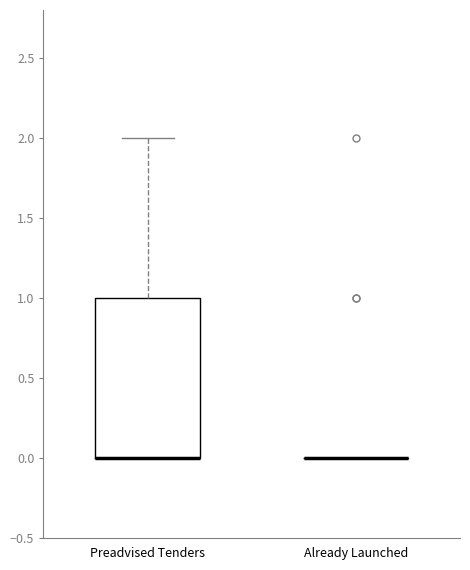

Which box is the tallest, from its lower edge to its upper edge?

Preadvised Tenders